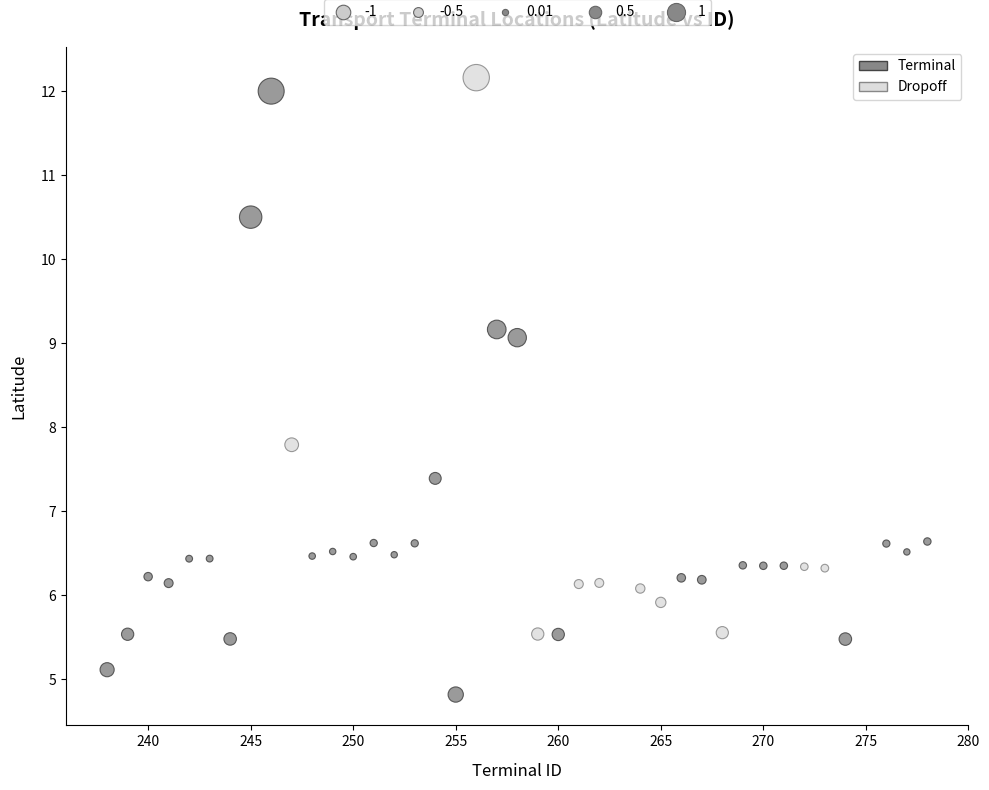

Which series has the widest spread of Y values?

Terminal